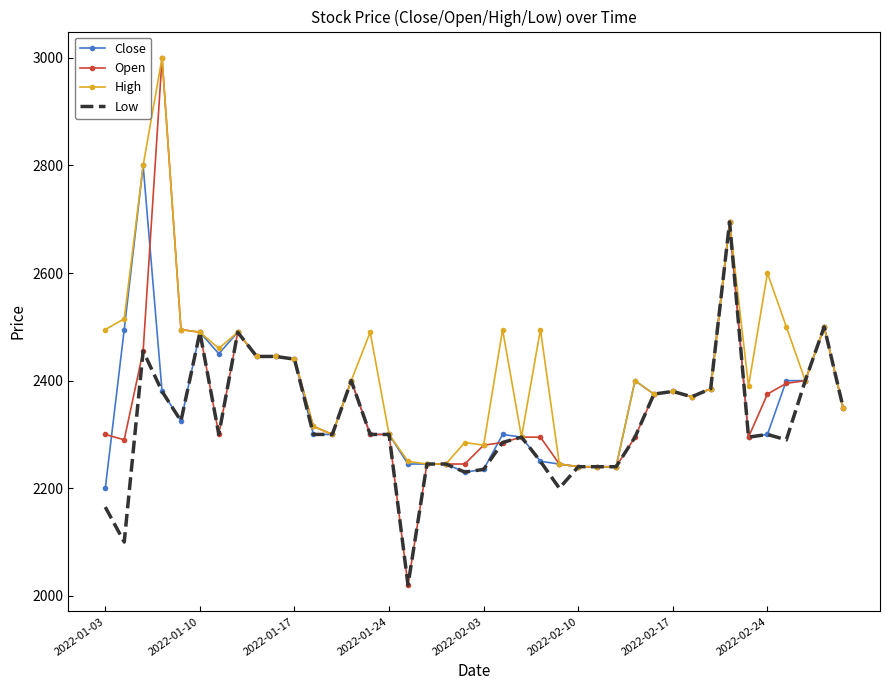

Which series has the largest total across all categories?

High